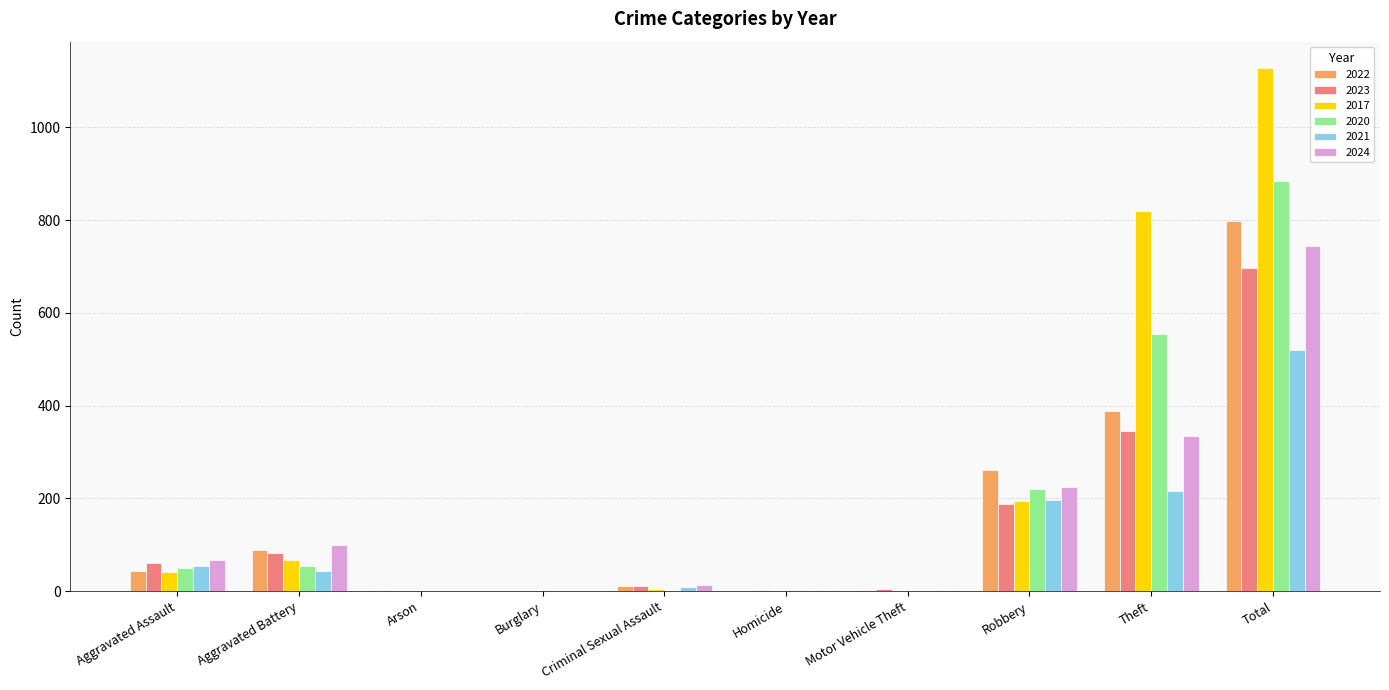

Is it true that 2022 equals 221 at Theft?

False